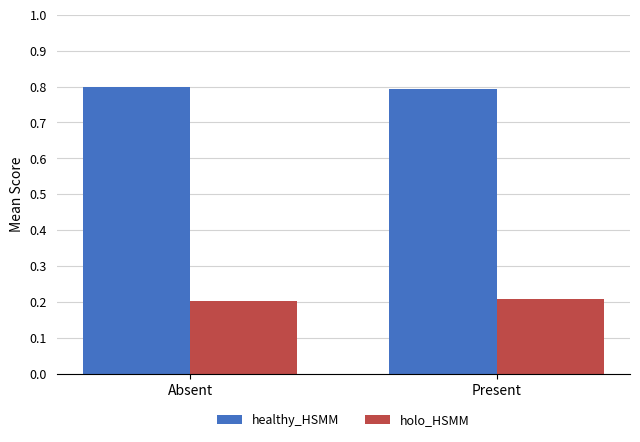

Rank the series at Absent from highest to lowest value.

healthy_HSMM, holo_HSMM